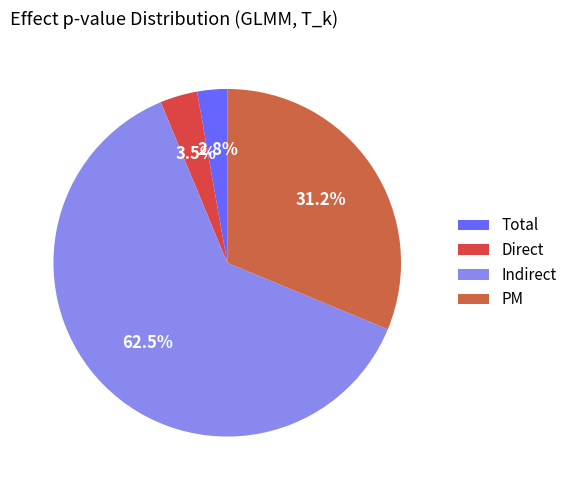

To the nearest percent, what is the combined percentage of Indirect and Total?

65%